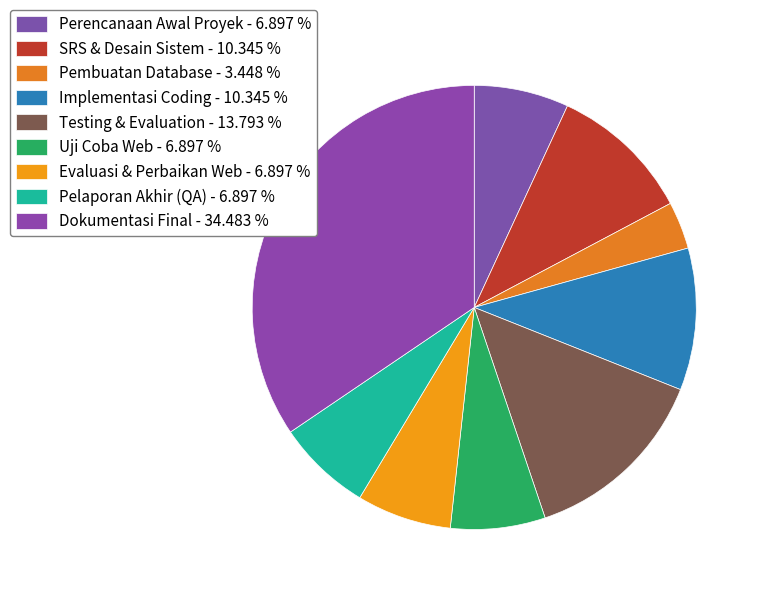

To the nearest percent, what percentage of the pie is Perencanaan Awal Proyek?

7%